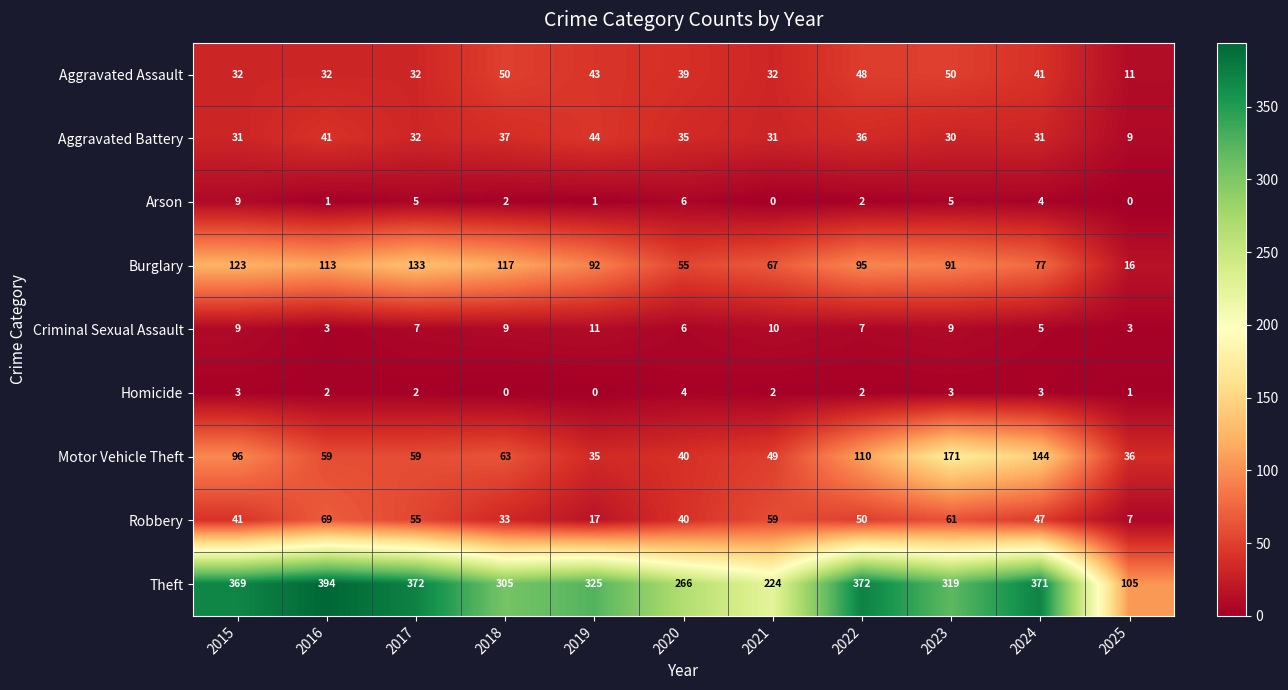

At which category is the sum across all series the highest?

2023